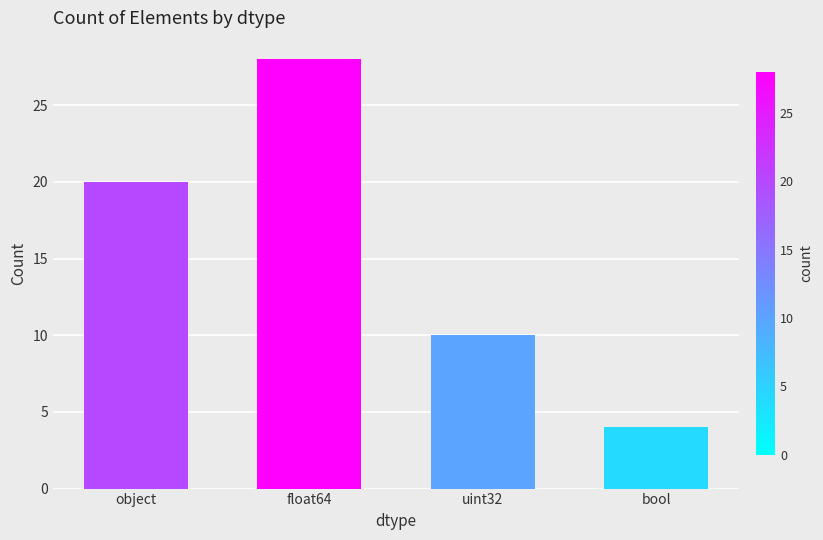

List the labels in order of value, largest first.

float64, object, uint32, bool